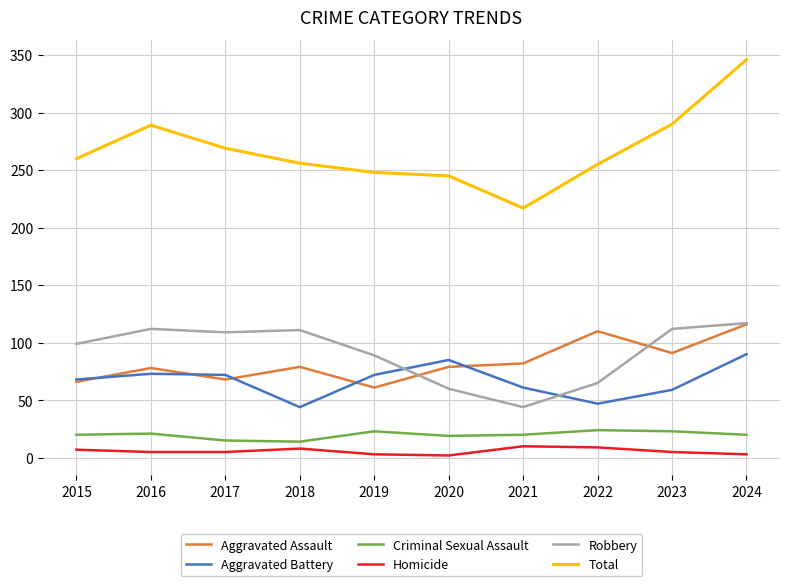

At 2023, list the series in order from smallest to largest.

Homicide, Criminal Sexual Assault, Aggravated Battery, Aggravated Assault, Robbery, Total